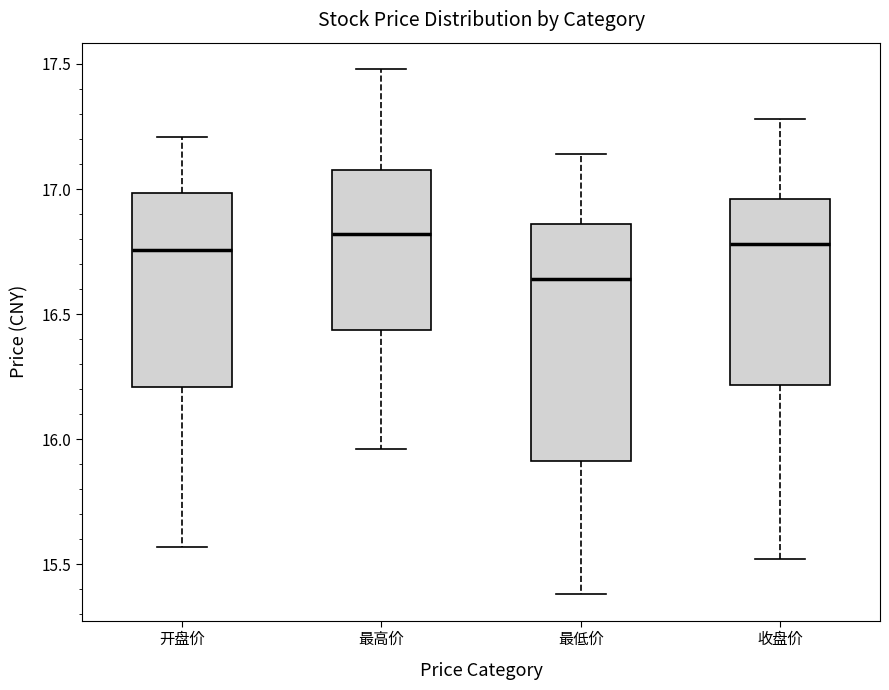

Reading left to right, read every box against the y-axis: the position of its median line, the range the box covers, and the ends of its whiskers. The values are not printed on the chart, so give them approximately, as read against the axis.

开盘价: median 16.75, box 16.20 to 17.00, whiskers 15.55 to 17.20
最高价: median 16.80, box 16.45 to 17.10, whiskers 15.95 to 17.50
最低价: median 16.65, box 15.90 to 16.85, whiskers 15.40 to 17.15
收盘价: median 16.80, box 16.20 to 16.95, whiskers 15.50 to 17.30